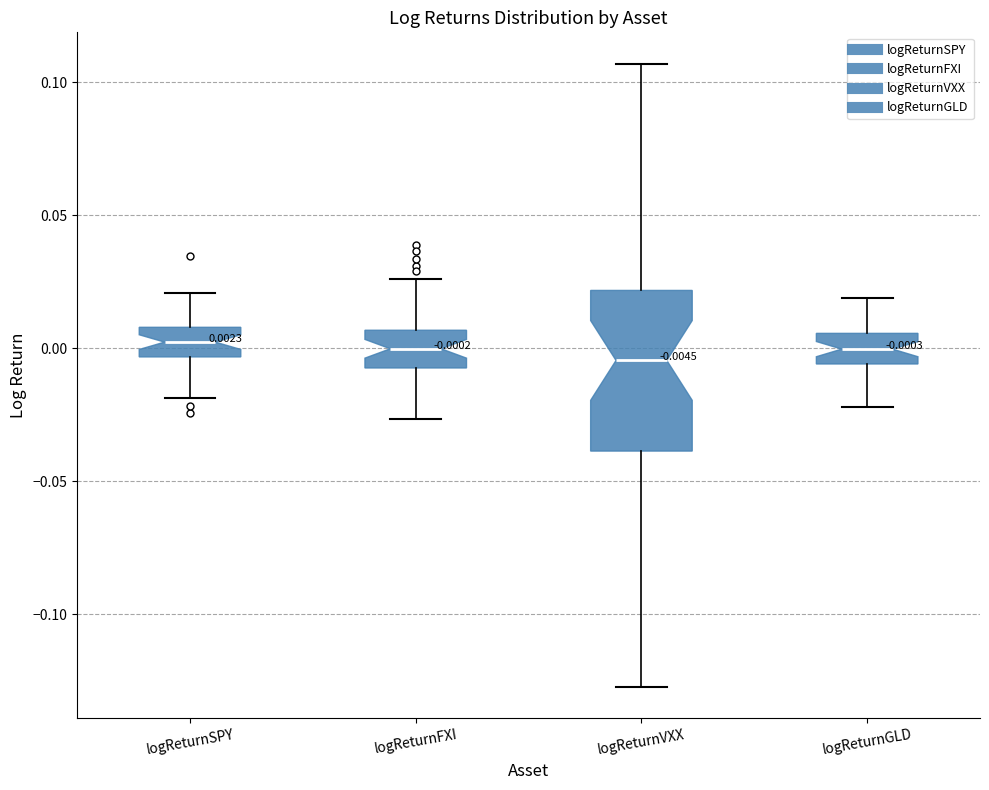

Which box is the tallest, from its lower edge to its upper edge?

logReturnVXX